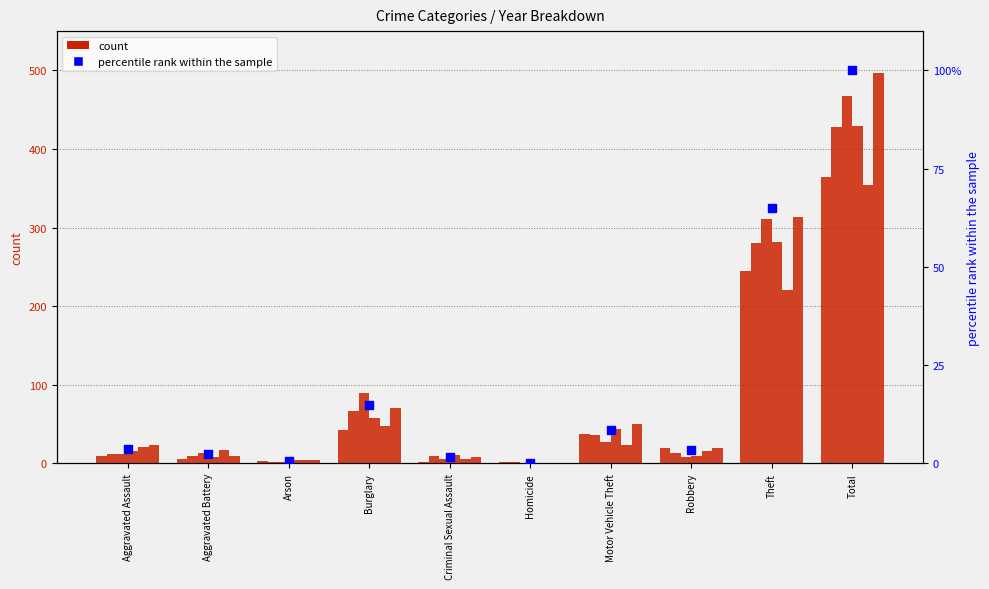

What is the ratio of the value at Aggravated Assault to the value at Aggravated Battery?

1.5